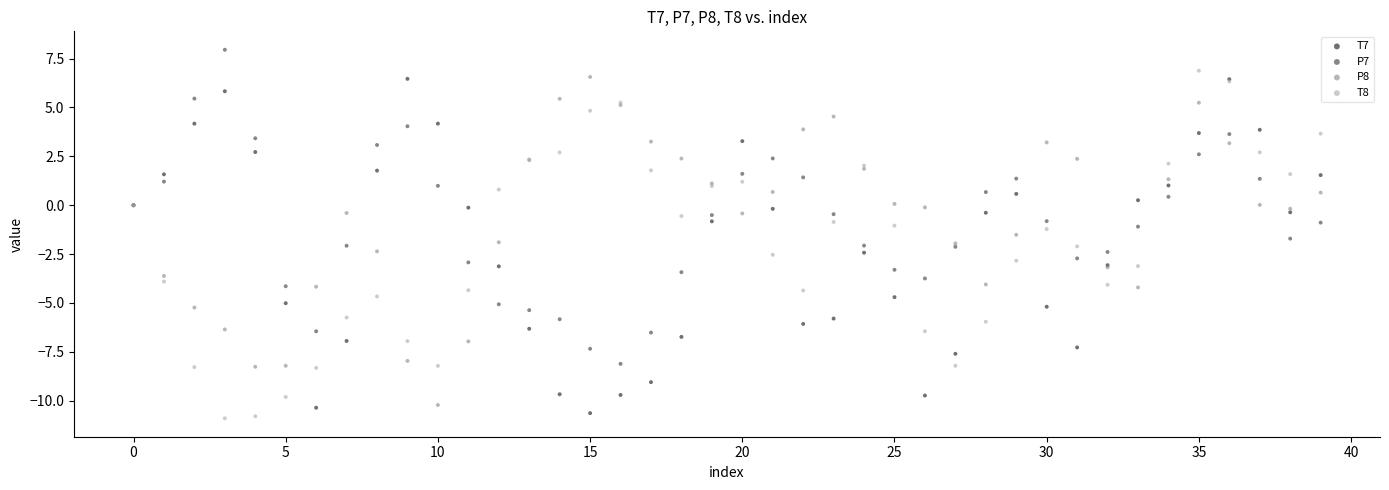

Which series contains the highest Y value?

P7